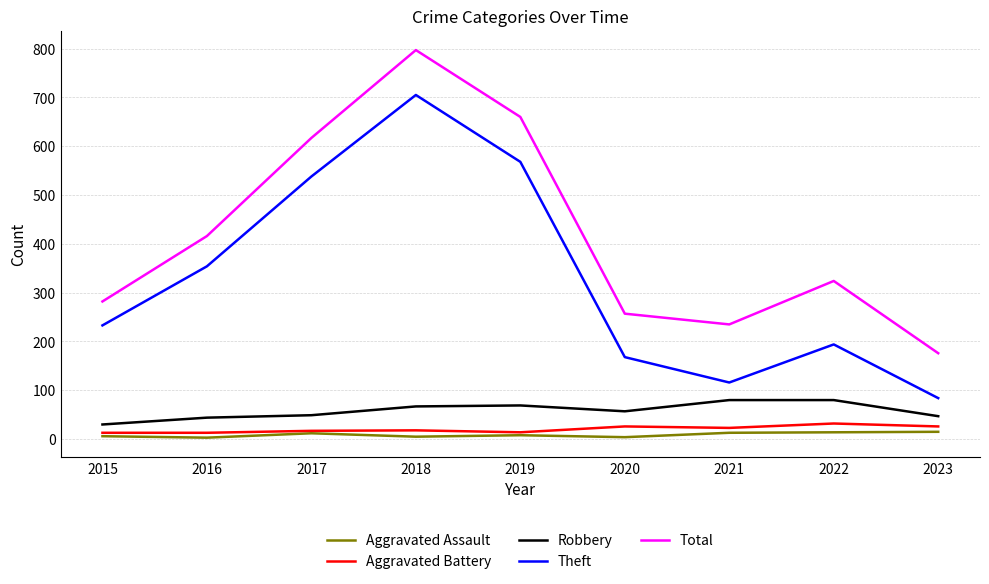

Is the value of Total at 2020 greater than the value of Robbery at 2017?

Yes